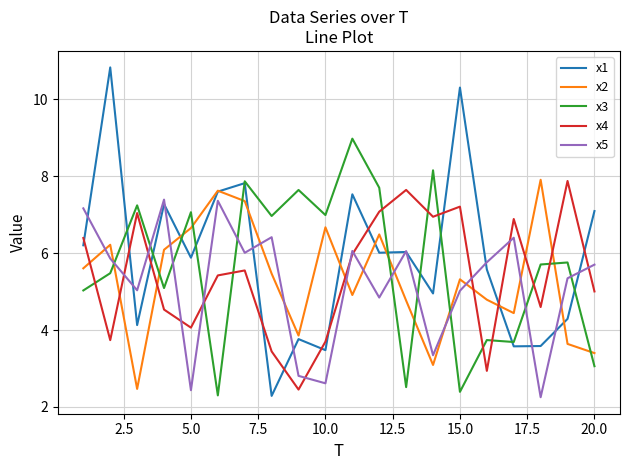

True or false: x4 and x3 cross at least once.

True